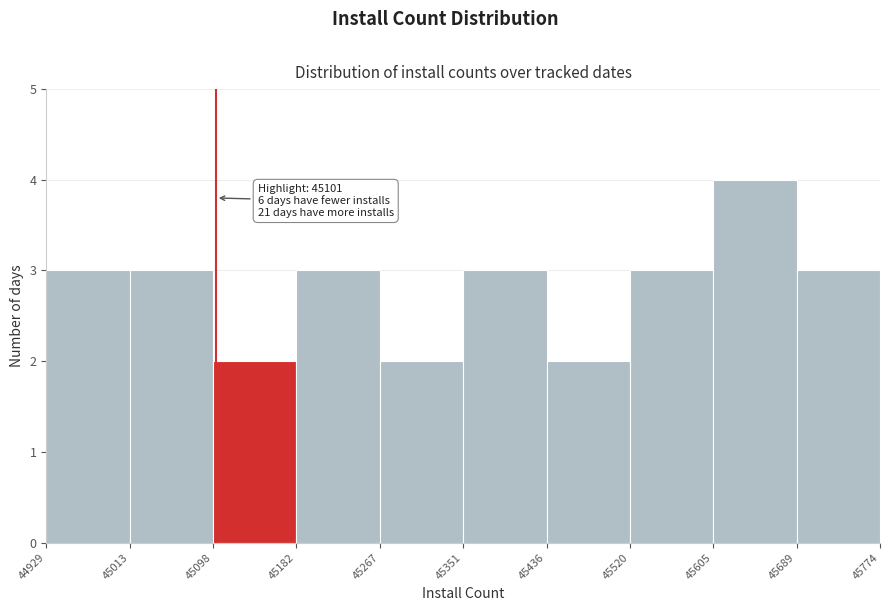

Over which range of the x-axis is the bar tallest?

45605 to 45689